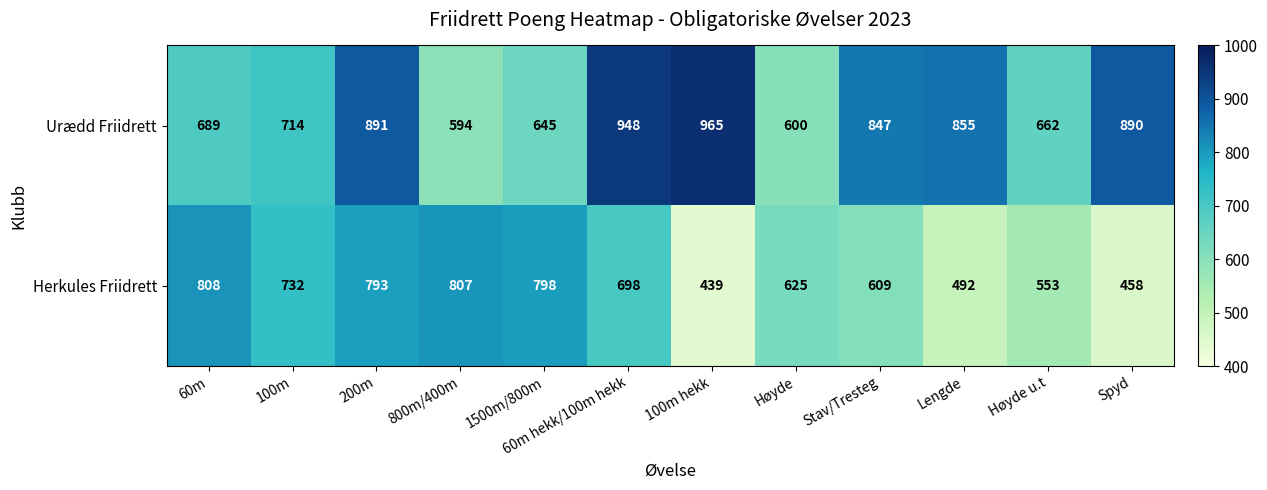

Which series has the largest total across all categories?

Urædd Friidrett